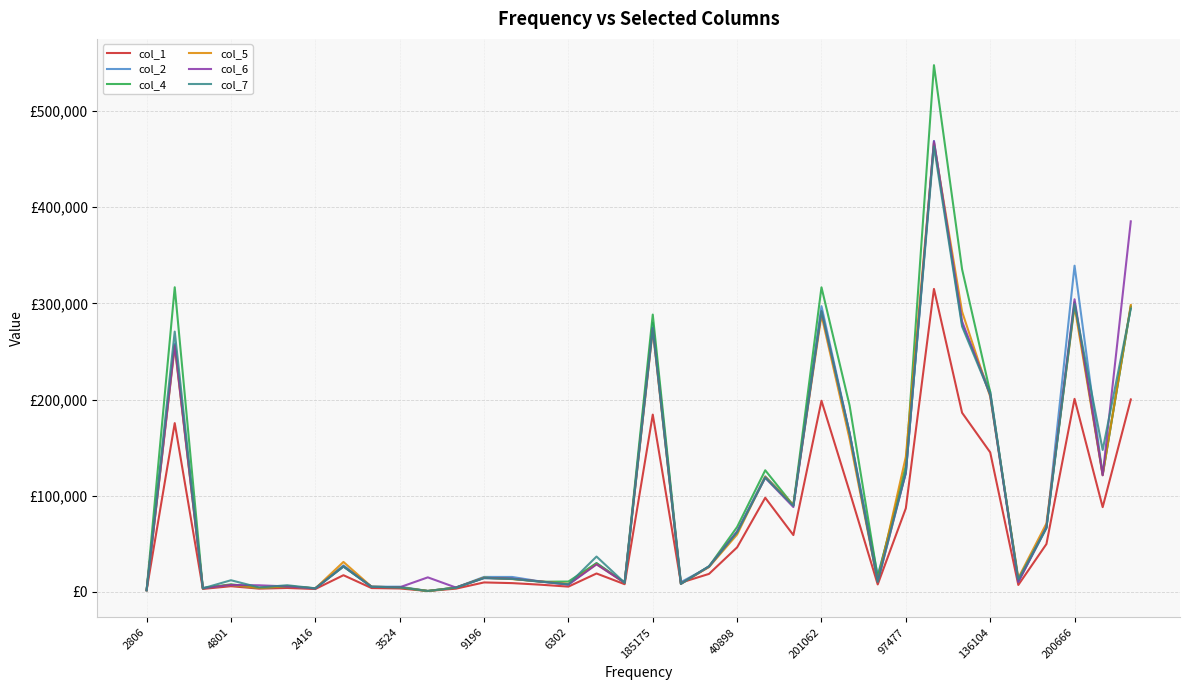

What are all the series names shown in the legend?

col_1, col_2, col_4, col_5, col_6, col_7